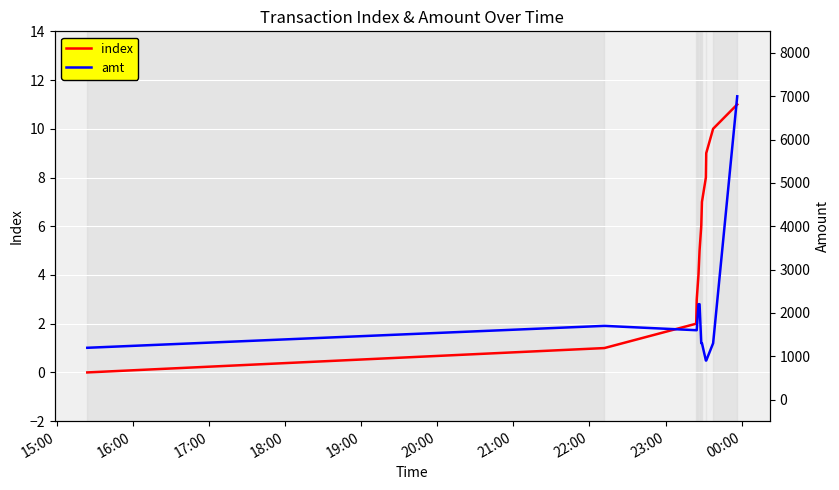

List the series in order of their peak value, lowest first.

index, amt